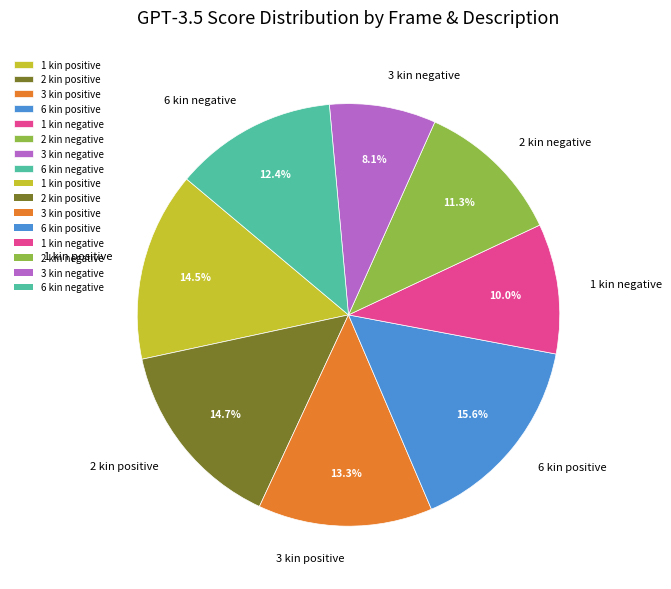

What portion of the pie excludes 6 kin negative?

87.6%